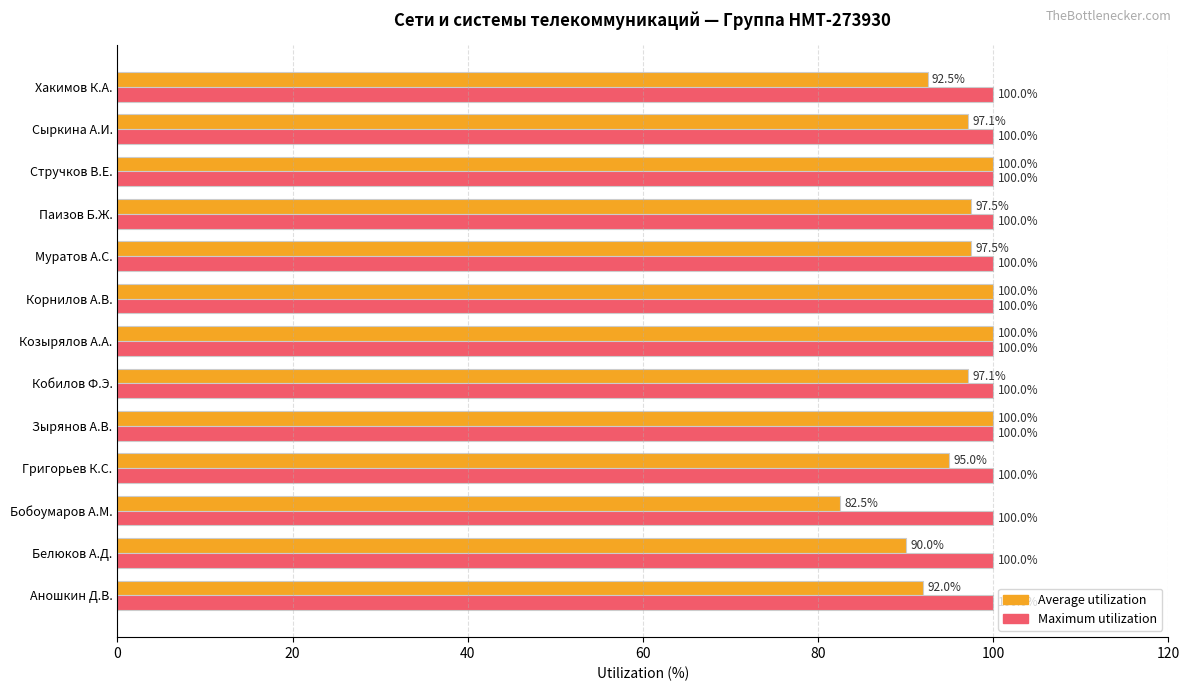

What is the difference between the second highest and second lowest values in the Average utilization series?

10.0